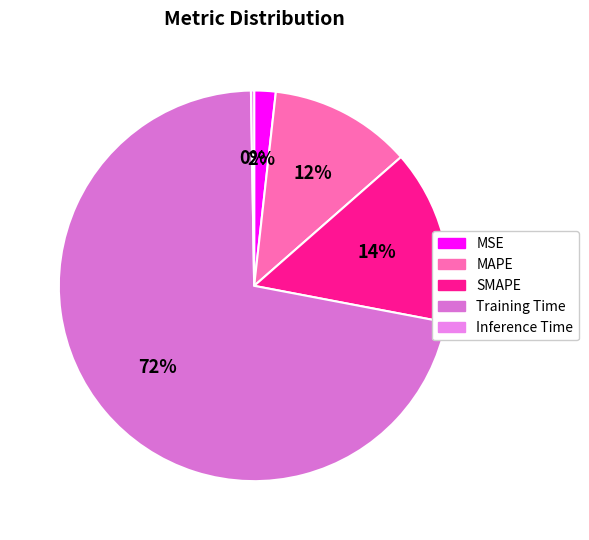

To the nearest percent, what percentage of the pie is MAPE?

12%